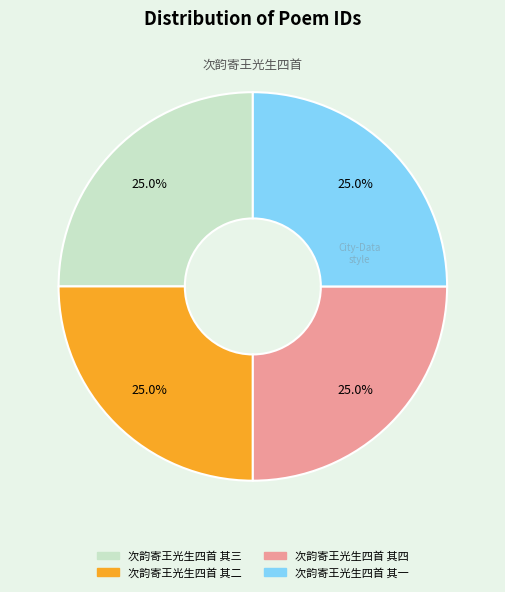

What is the total percentage of 次韵寄王光生四首 其二 and 次韵寄王光生四首 其四?

50.0%